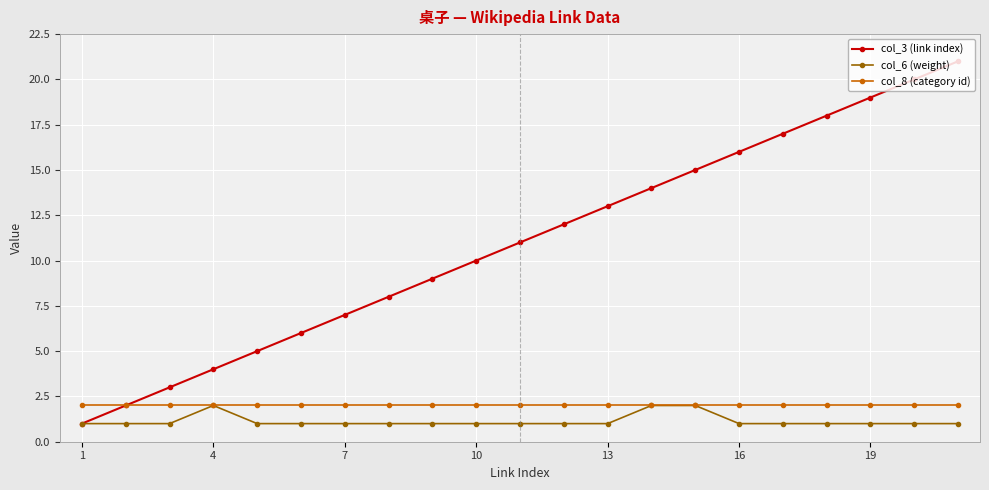

What is the greatest value displayed?

21